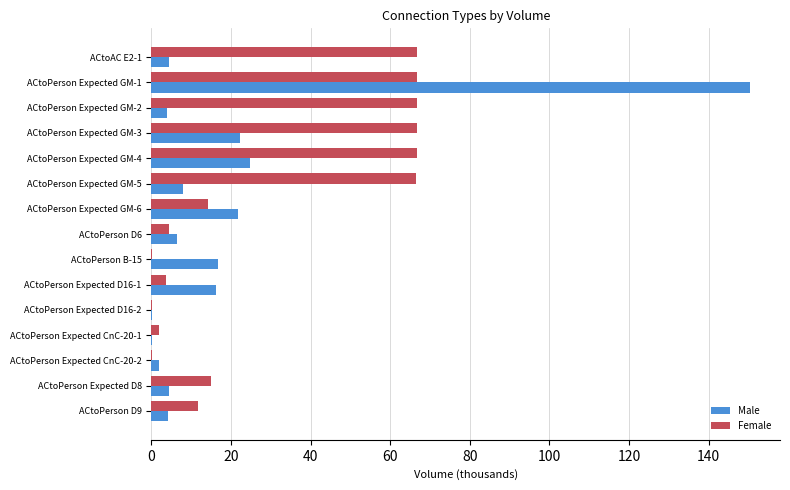

The value of Male at ACtoPerson Expected GM-3 is 33.1. True or false?

False